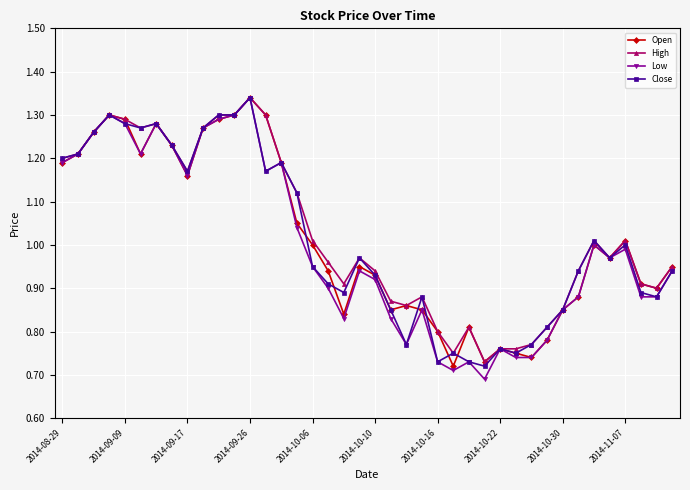

True or false: High has more than 1 interior local peaks.

True